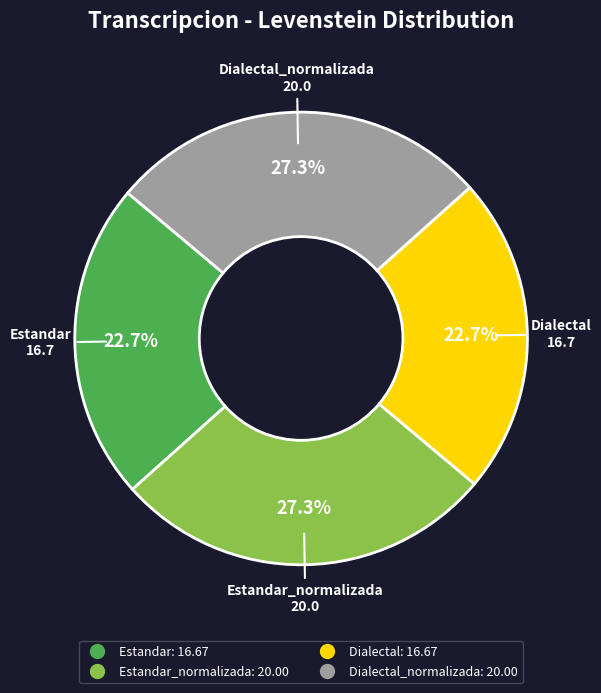

Is there any slice that represents more than half of the pie?

No